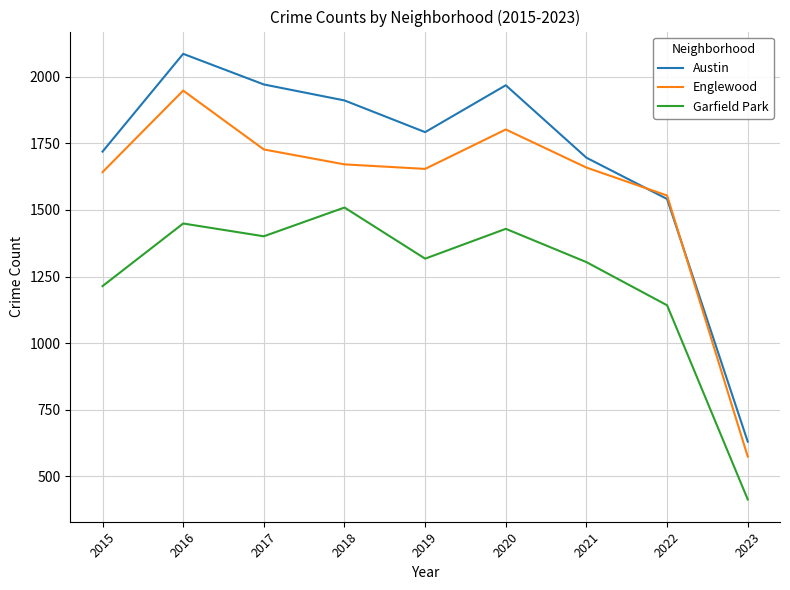

True or false: Garfield Park and Englewood cross at least once.

False